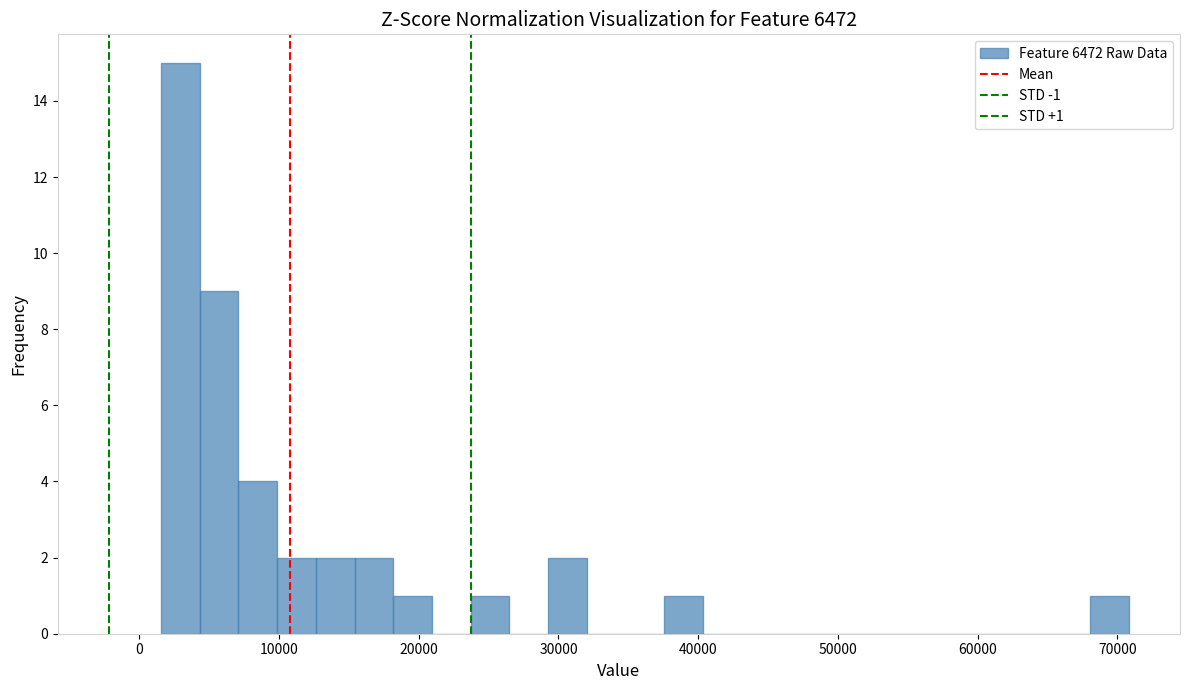

Read against the x-axis, roughly where is the centre of the tallest bar?

3000